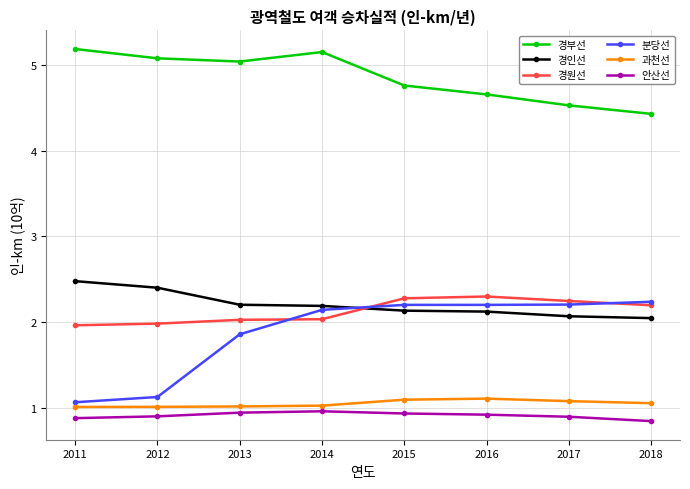

Which series has the largest total across all categories?

경부선